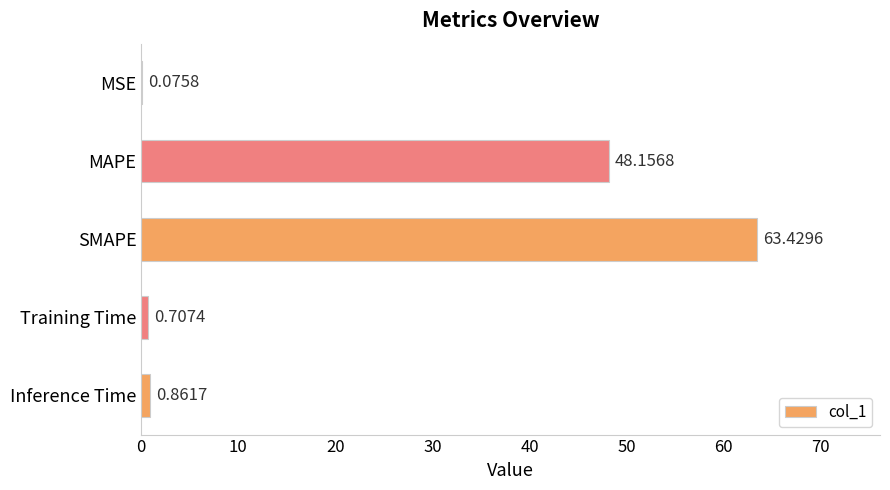

What is the change in value from MAPE to Training Time?

-47.4